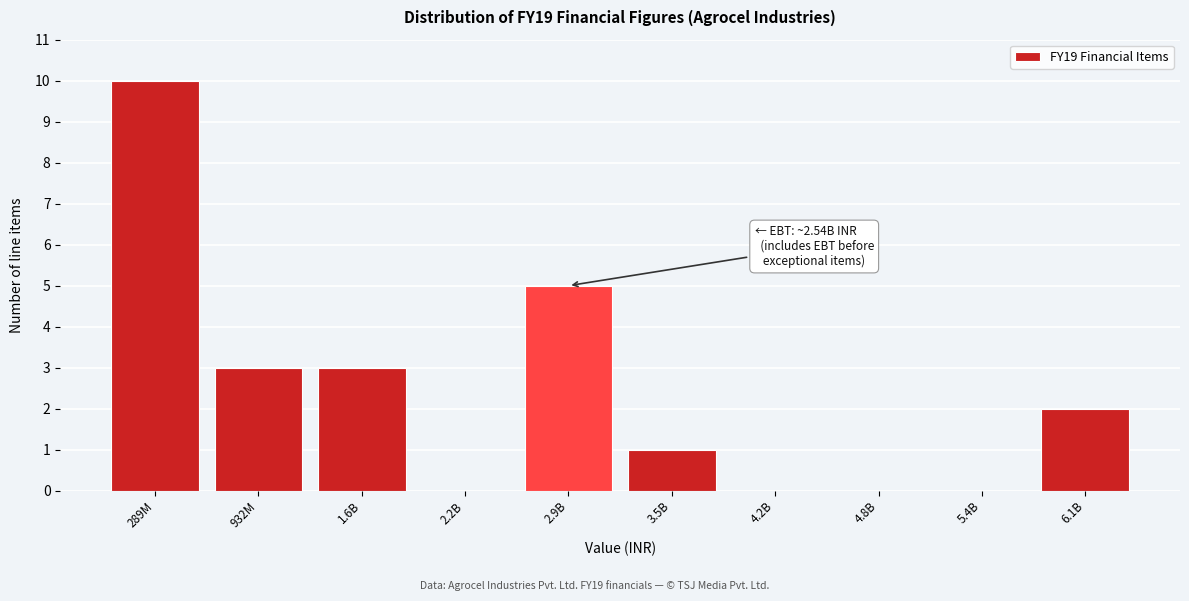

Reading left to right, transcribe all the data shown in this chart.

289M=10	932M=3	1.6B=3	2.2B=0	2.9B=5	3.5B=1	4.2B=0	4.8B=0	5.4B=0	6.1B=2